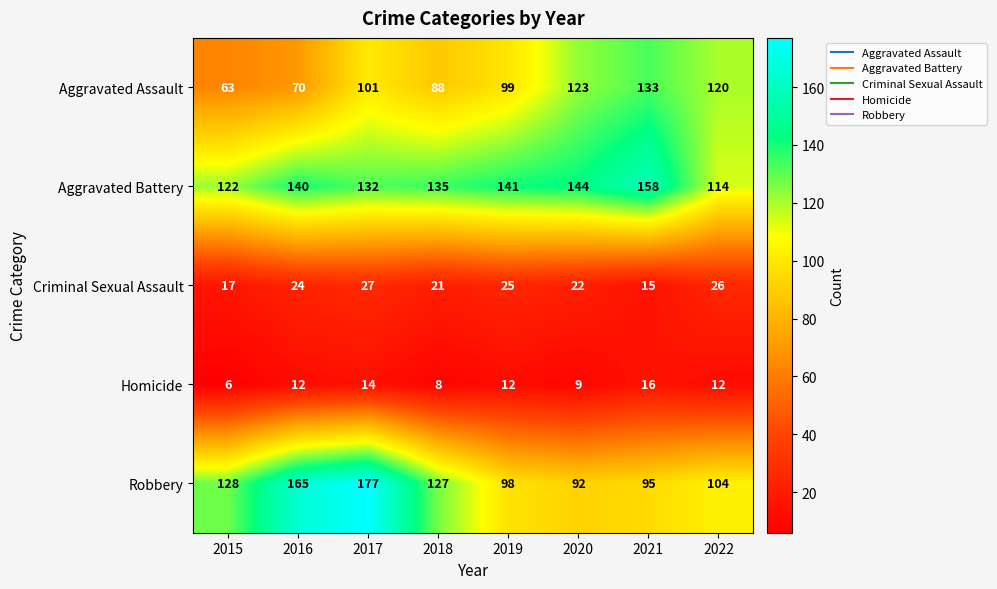

What is the maximum value shown in the chart?

177